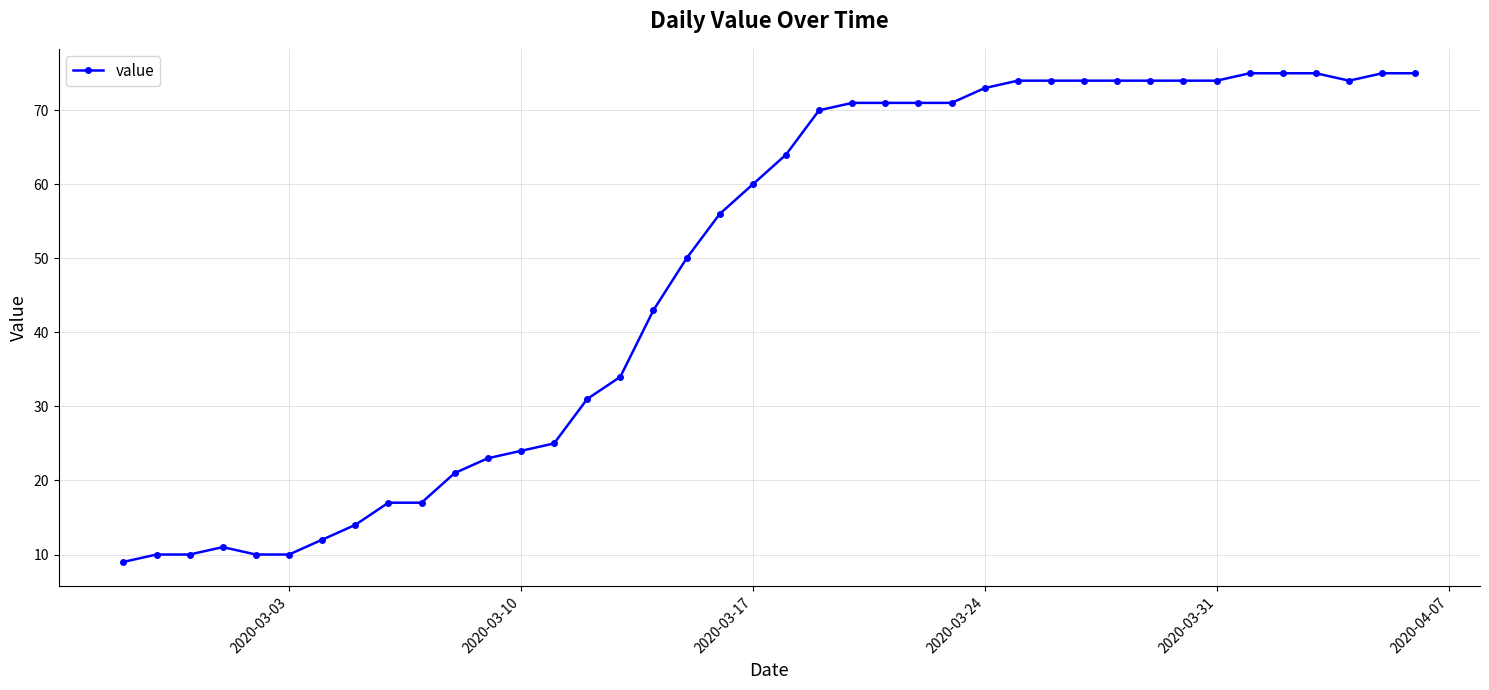

What is the minimum value shown in the chart?

9